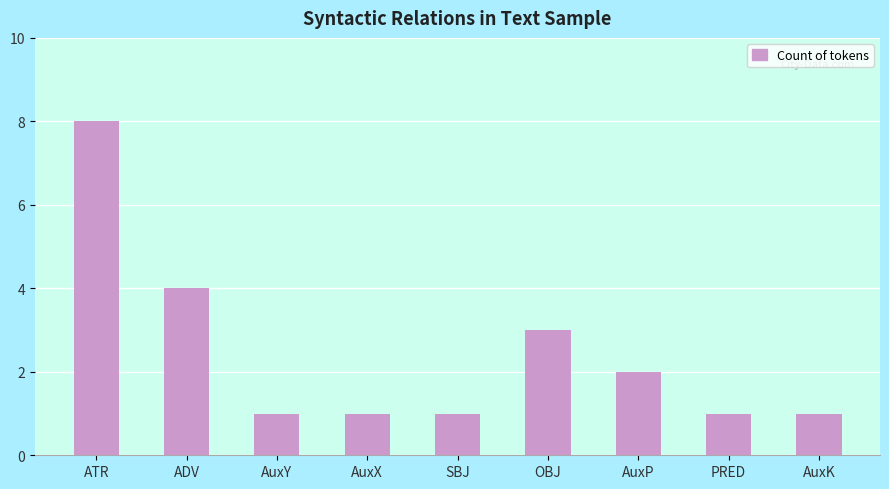

Reading left to right, extract all data points from this chart.

8	4	1	1	1	3	2	1	1